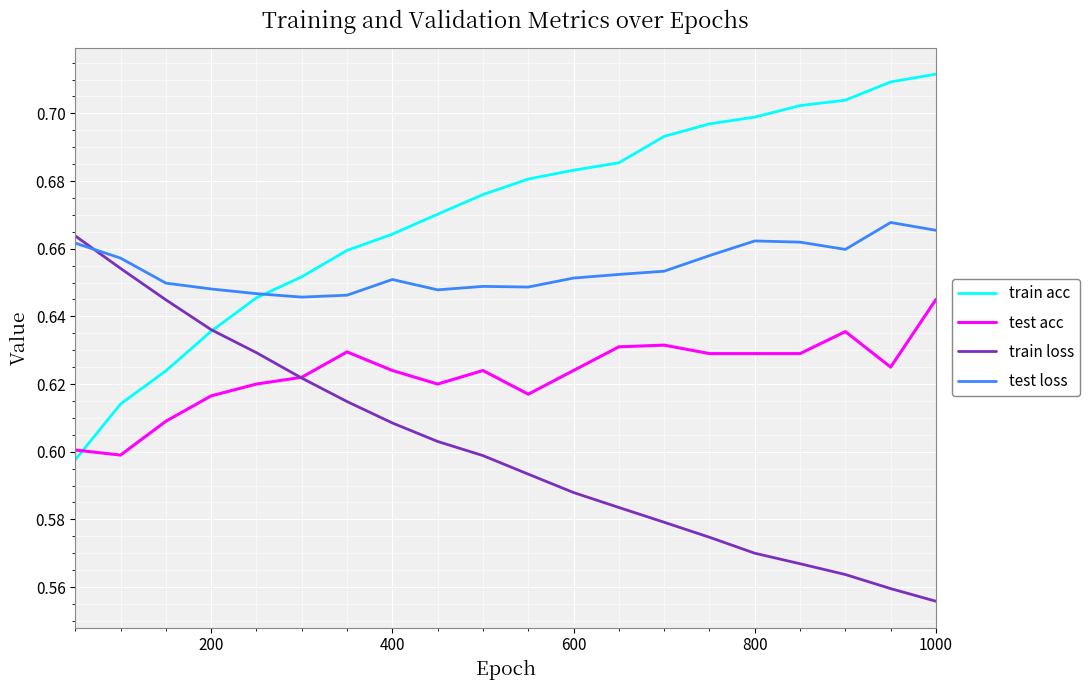

Does the chart display data point markers on the line(s)?

No